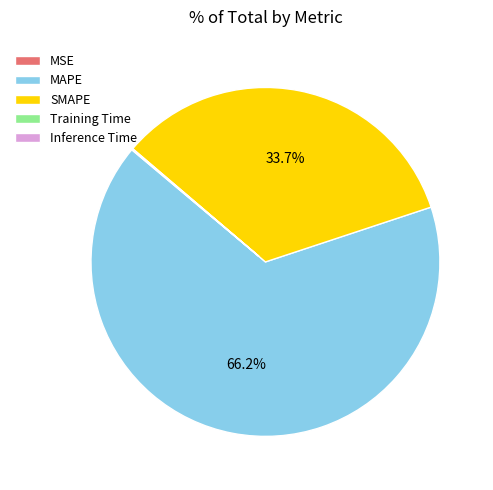

Which category accounts for the majority?

MAPE